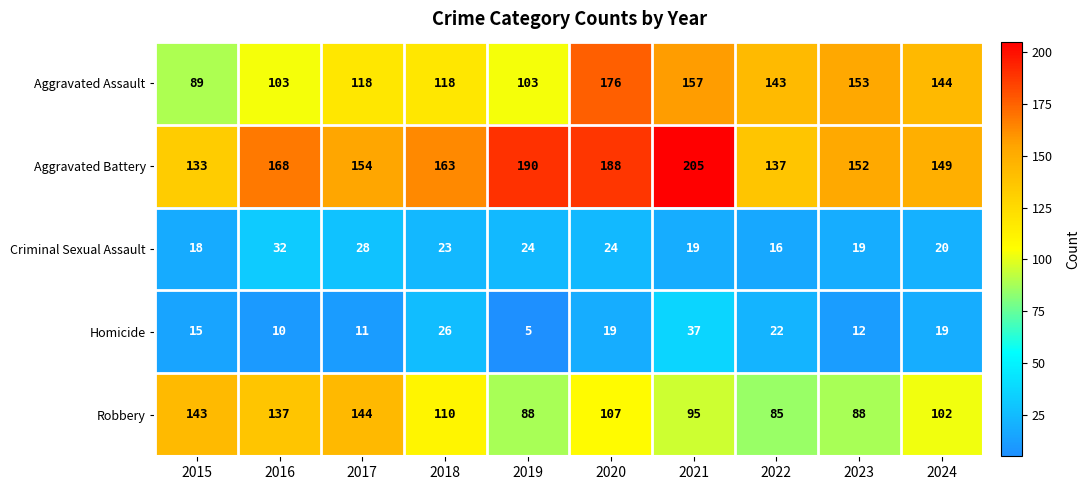

Between 2022 and 2024, which series saw the biggest shift?

Robbery